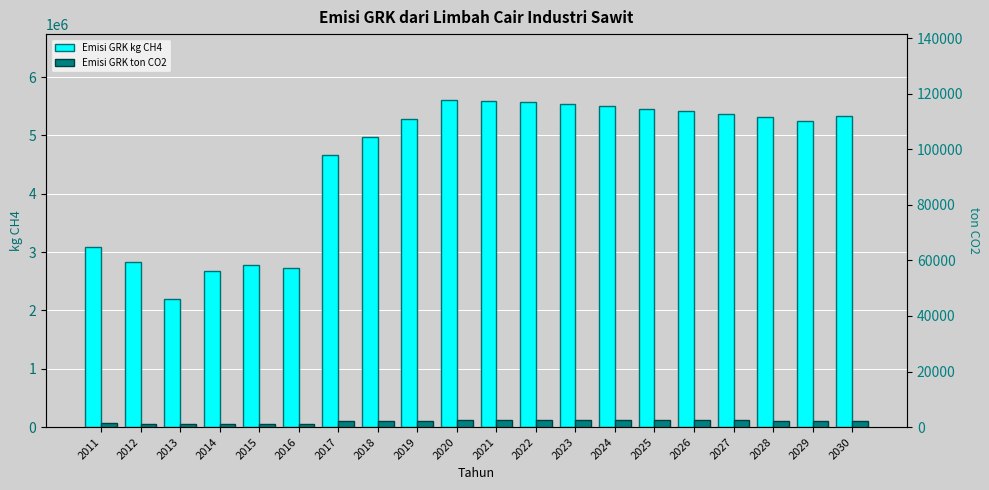

Which series changed the most between 2014 and 2026?

Emisi GRK kg CH4